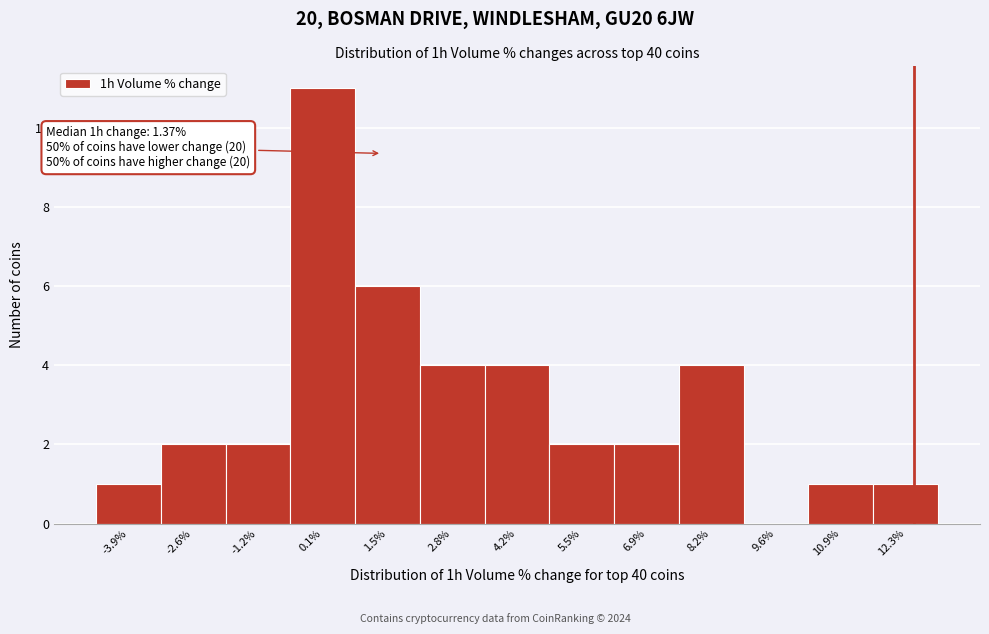

Over which range of the x-axis is the bar tallest?

-0.6 to 0.8